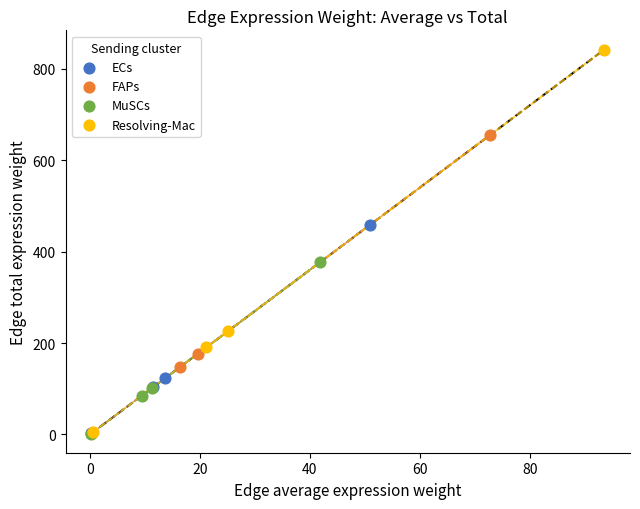

Which series contains the highest Y value?

Resolving-Mac